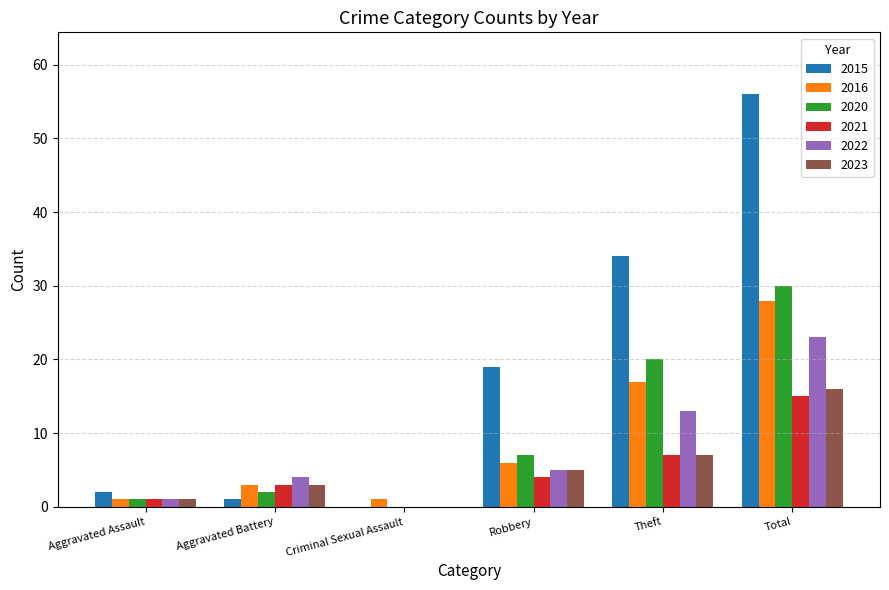

What is the greatest value displayed?

56